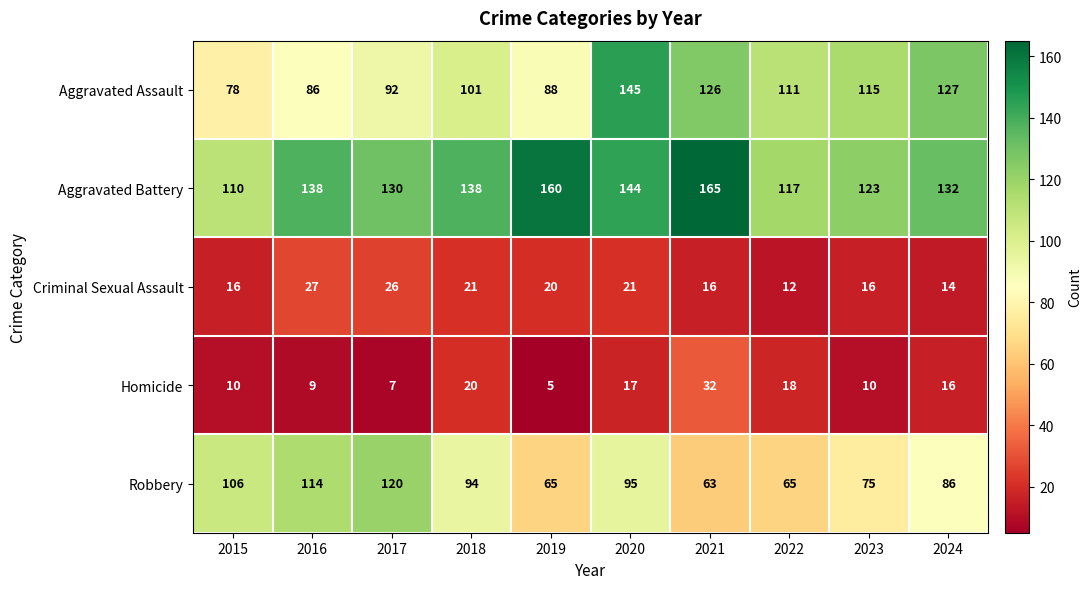

What is the difference between the maximum and minimum values in the Robbery series?

57